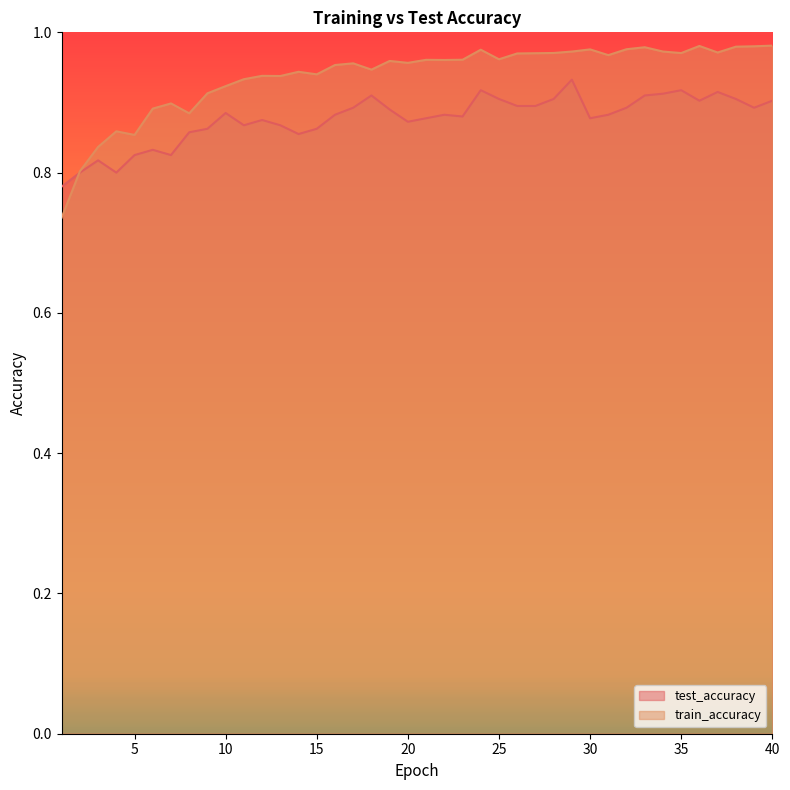

Which series has the largest range (max minus min)?

train_accuracy